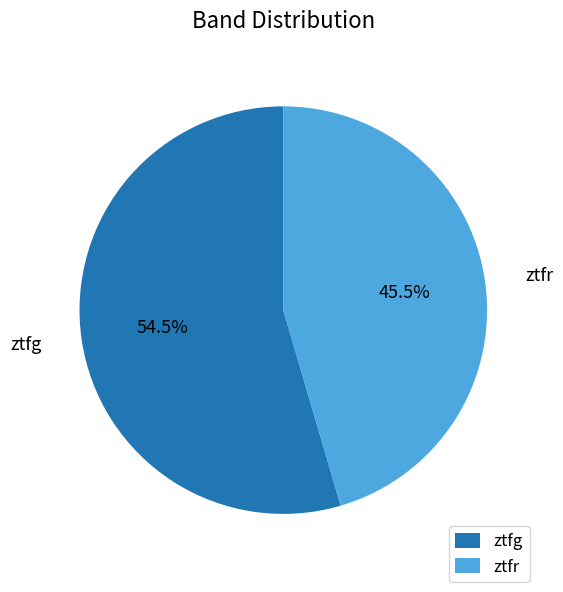

Rank the categories by value from lowest to highest.

ztfr, ztfg